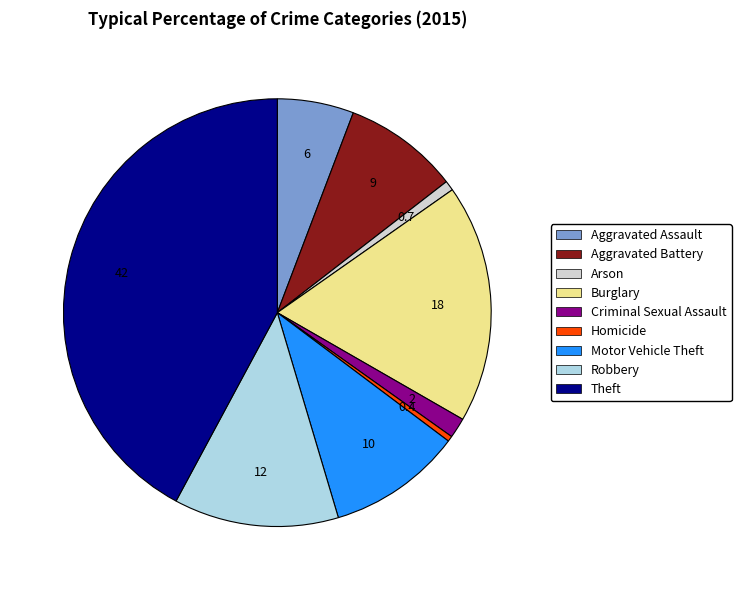

True or false: Homicide accounts for 7% of the total.

False